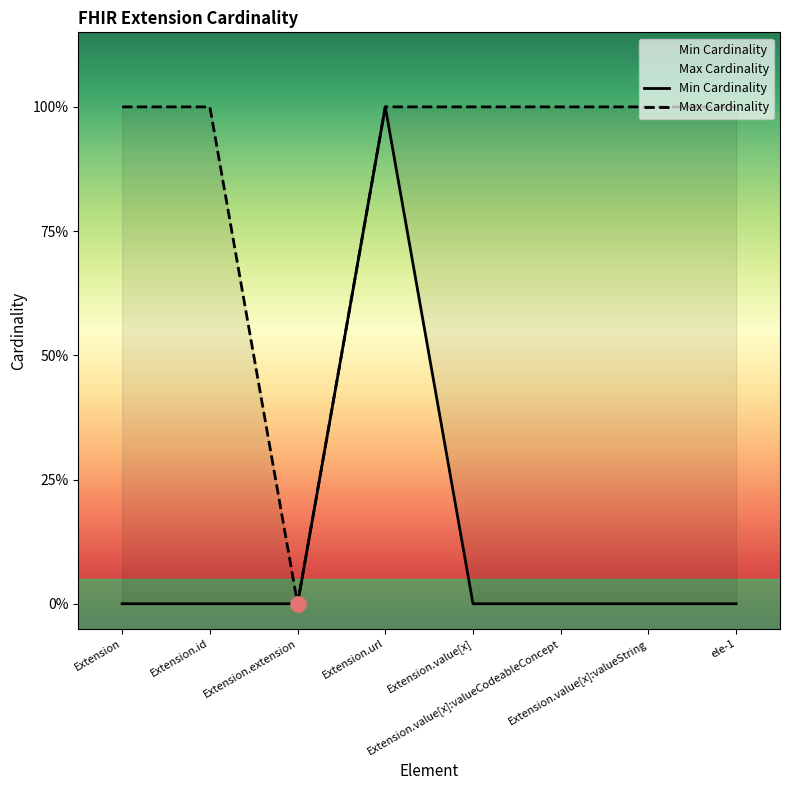

Which series contains the lowest Y value?

Min Cardinality